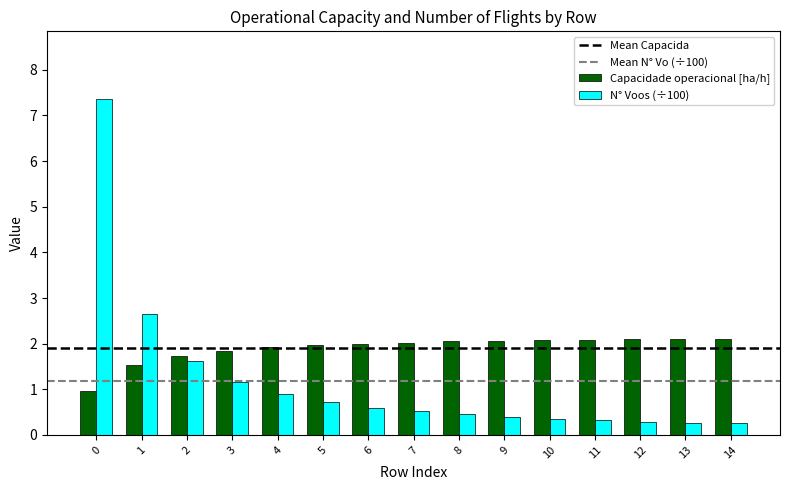

The value of Capacidade operacional [ha/h] at 8 is 2.0. True or false?

True